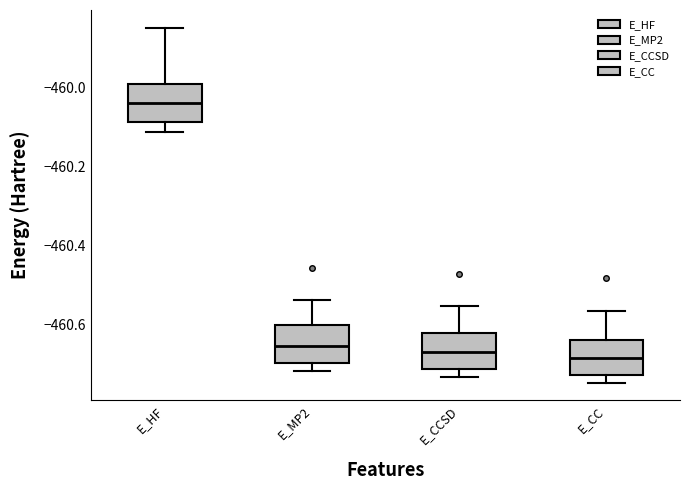

Where is the lower edge of the box for E_HF on the y-axis? The values are not printed on the chart, so give them approximately, as read against the axis.

-460.08